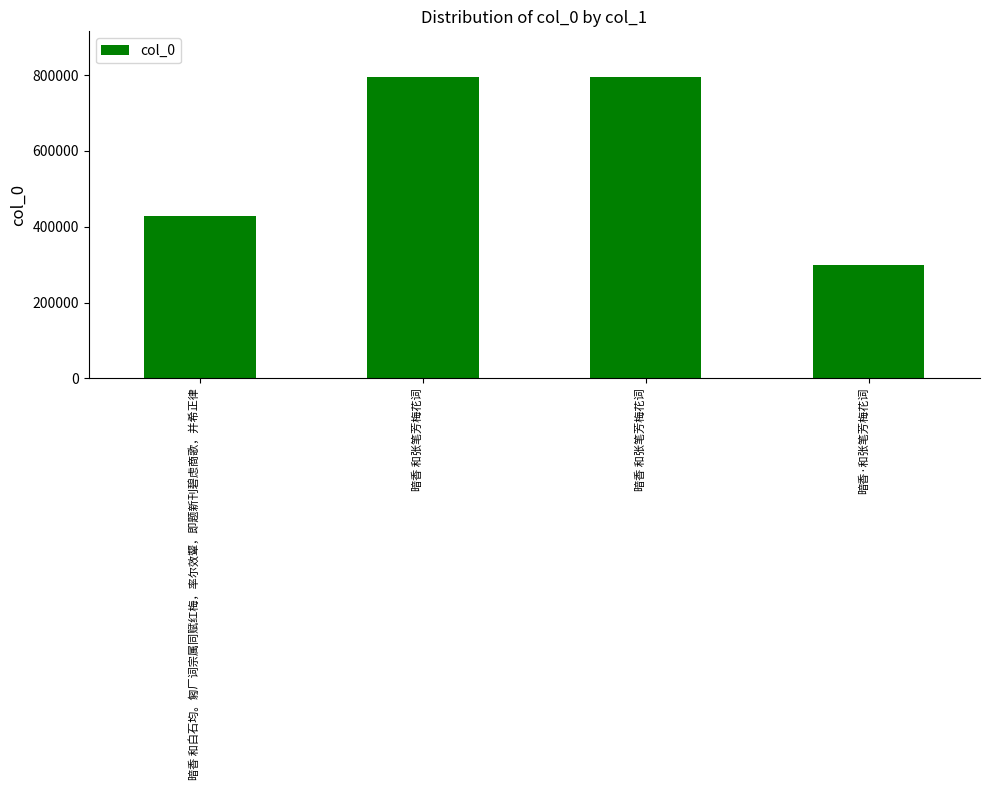

List the labels in order of value, smallest first.

暗香·和张笔芳梅花词, 暗香 和白石均。匑厂词宗属同赋红梅，率尔效颦，即题新刊碧虑商歌，并希正律, 暗香 和张笔芳梅花词, 暗香 和张笔芳梅花词